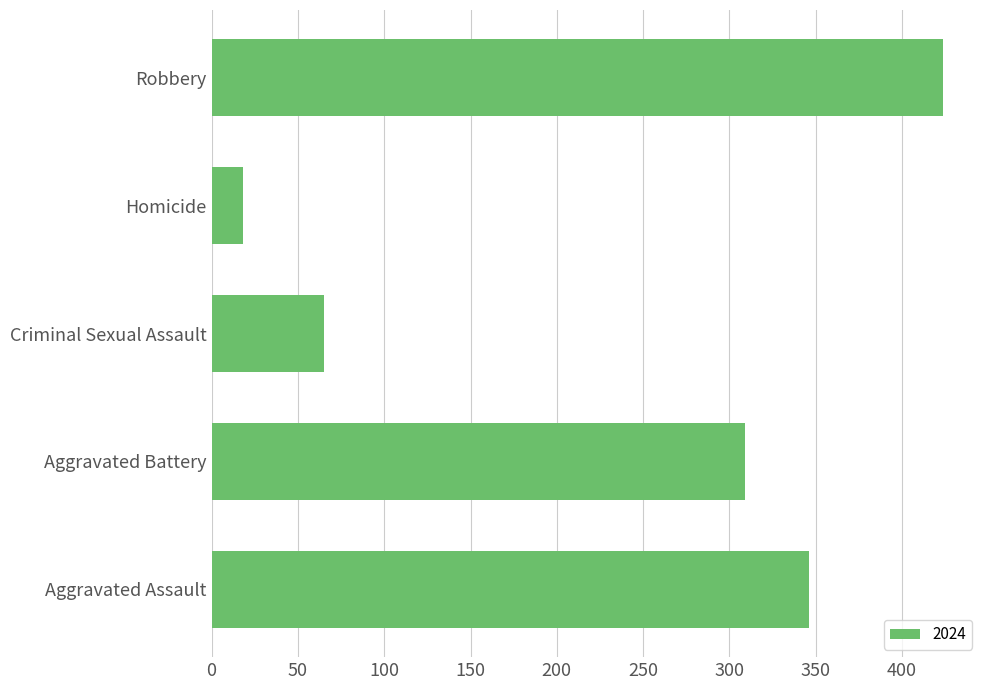

Does the chart contain any negative values?

No